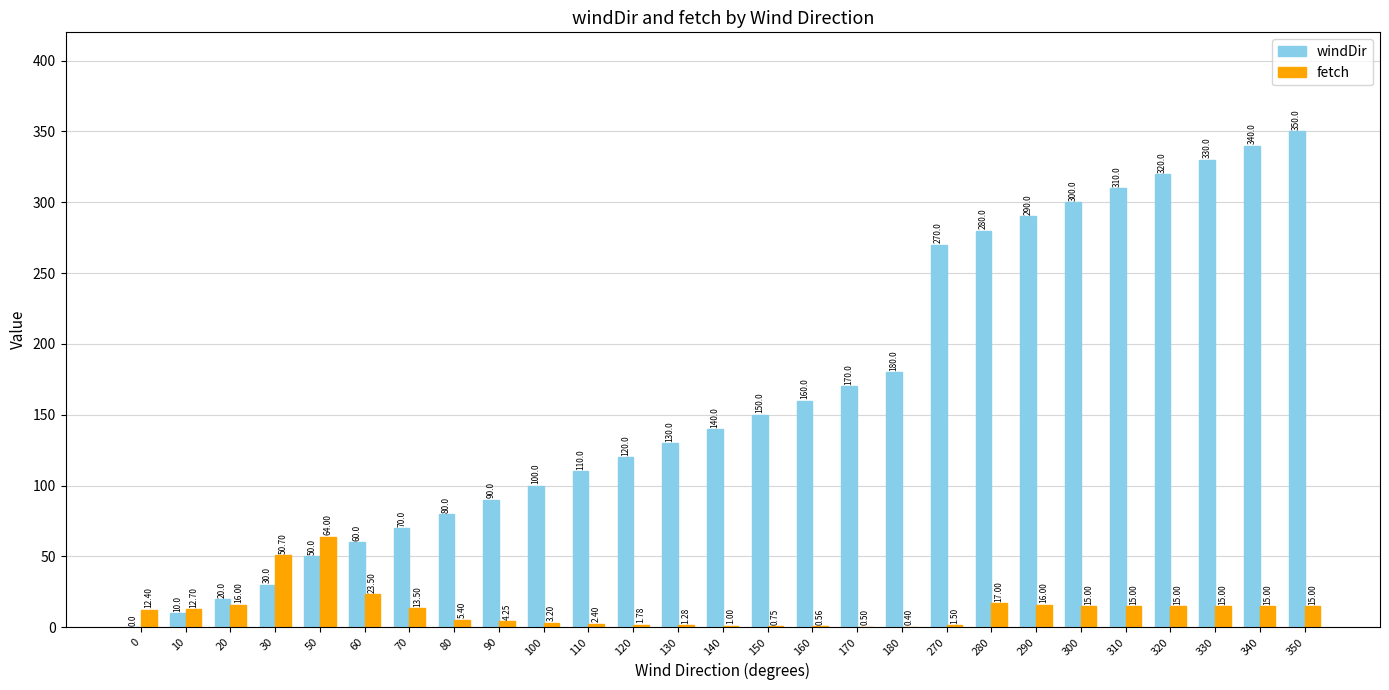

Which series has the largest total across all categories?

windDir